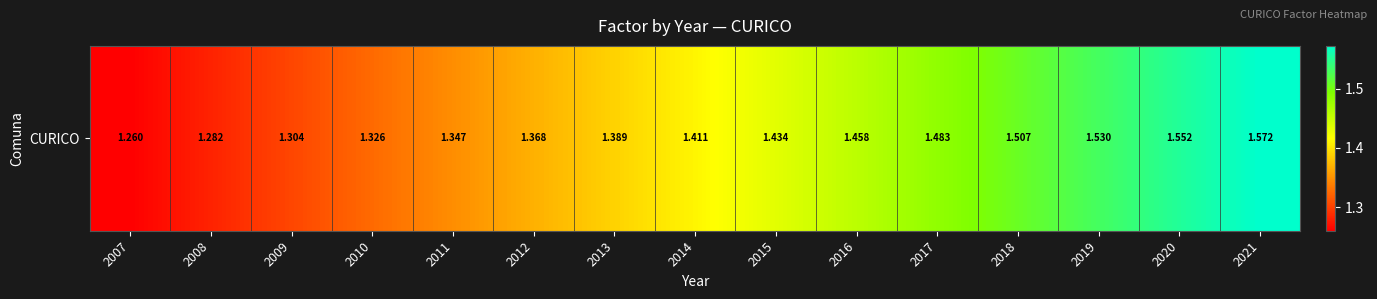

What is the sum of the values at 2011 and 2018?

2.9